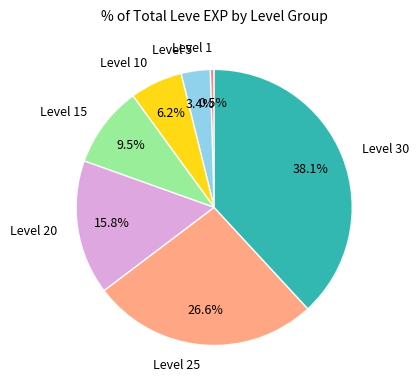

To the nearest percent, what is the difference between the largest and smallest slice percentages?

38%